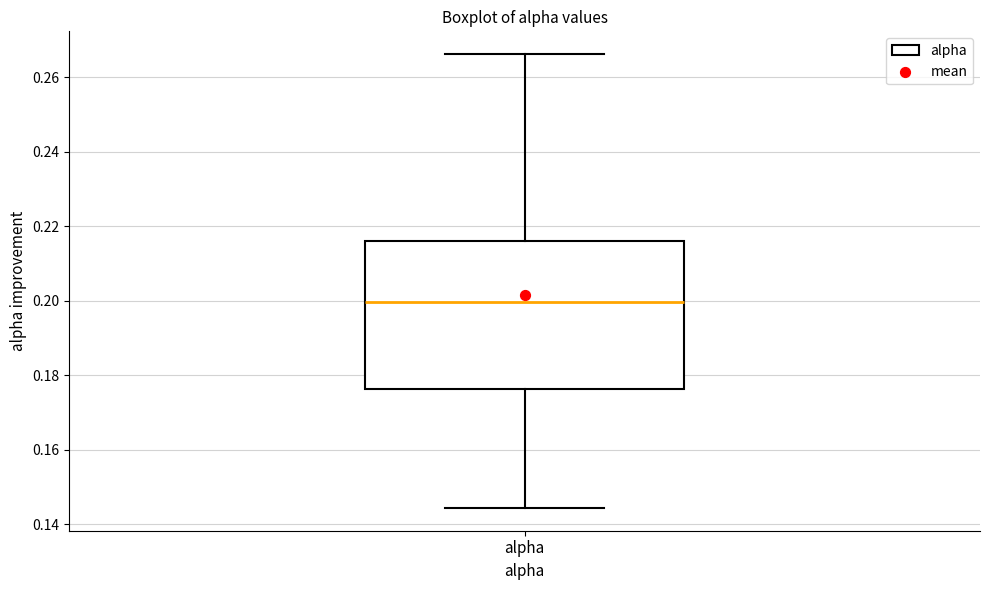

Transcribe this box plot: give where the median line is, the range the box spans, and where the two whiskers end, as read against the y-axis. The values are not printed on the chart, so give them approximately, as read against the axis.

median 0.200, box 0.176 to 0.216, whiskers 0.144 to 0.266